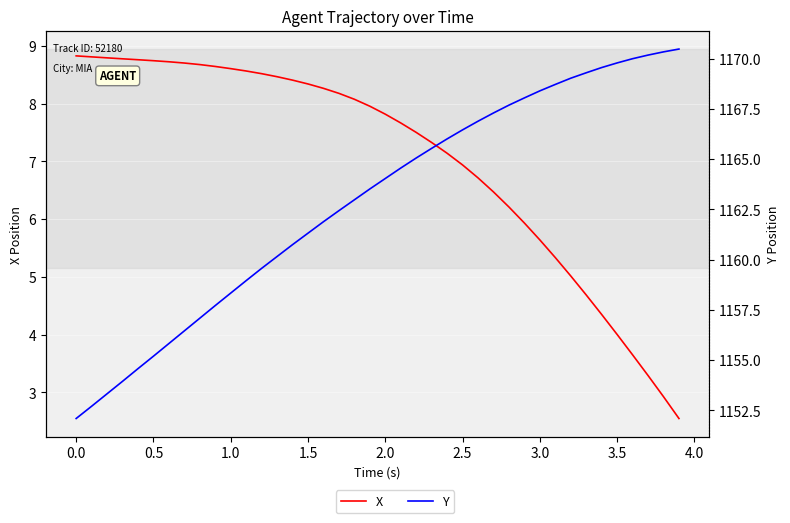

Is it true that X equals 8.3 at 1.5?

True